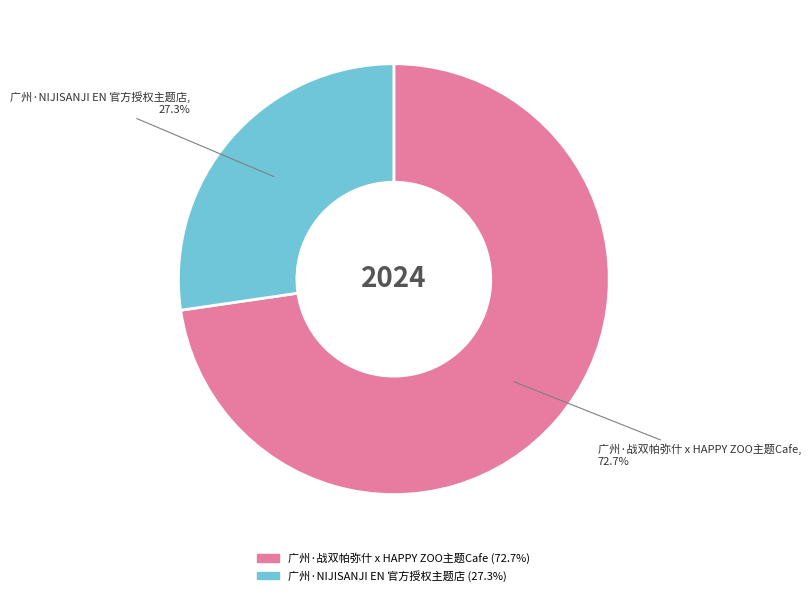

What percentage is the 广州·NIJISANJI EN 官方授权主题店 slice, to the nearest percent?

27%